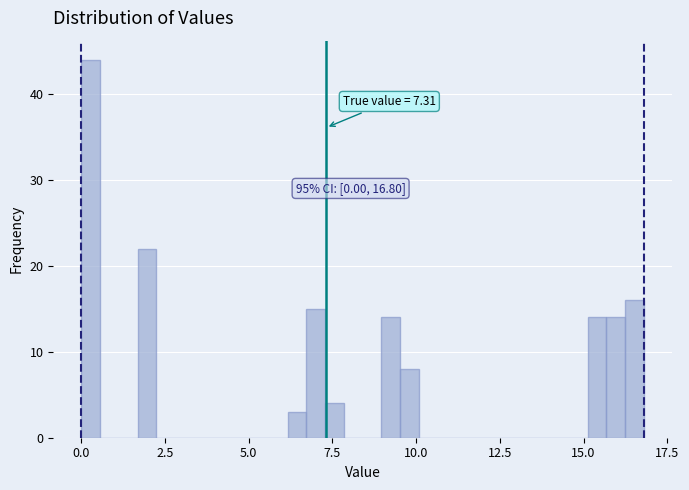

Around what value on the x-axis is the tallest bar? Give the approximate position of its centre, as read against the axis.

0.5